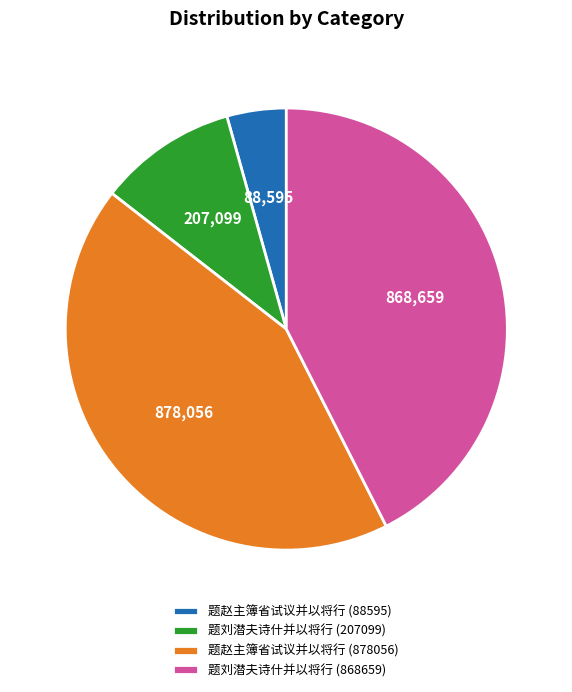

True or false: 题刘潜夫诗什并以将行 (868659) accounts for 31% of the total.

False